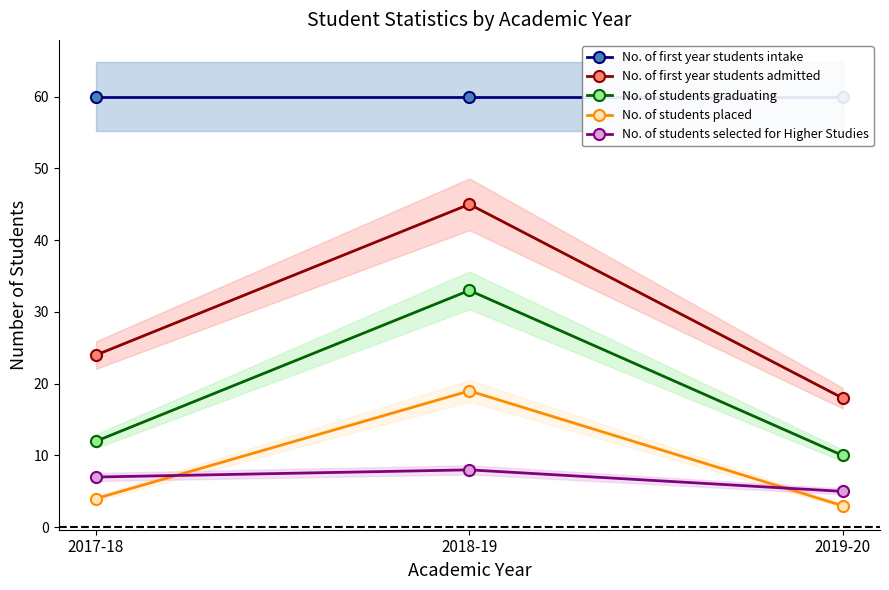

Reading left to right, extract all data points from this chart.

No. of first year students intake: 60	60	60
No. of first year students admitted: 24	45	18
No. of students graduating: 12	33	10
No. of students placed: 4	19	3
No. of students selected for Higher Studies: 7	8	5